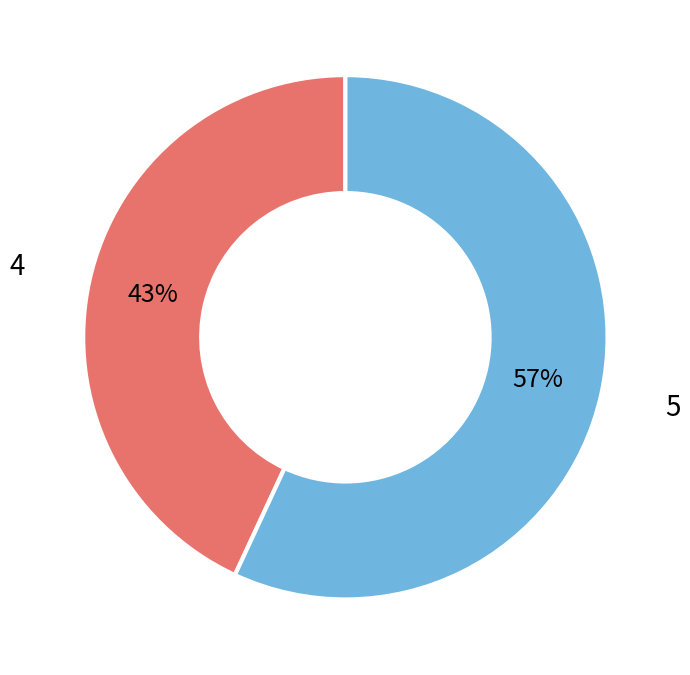

What is the ratio of the value at 4 to the value at 5?

0.8